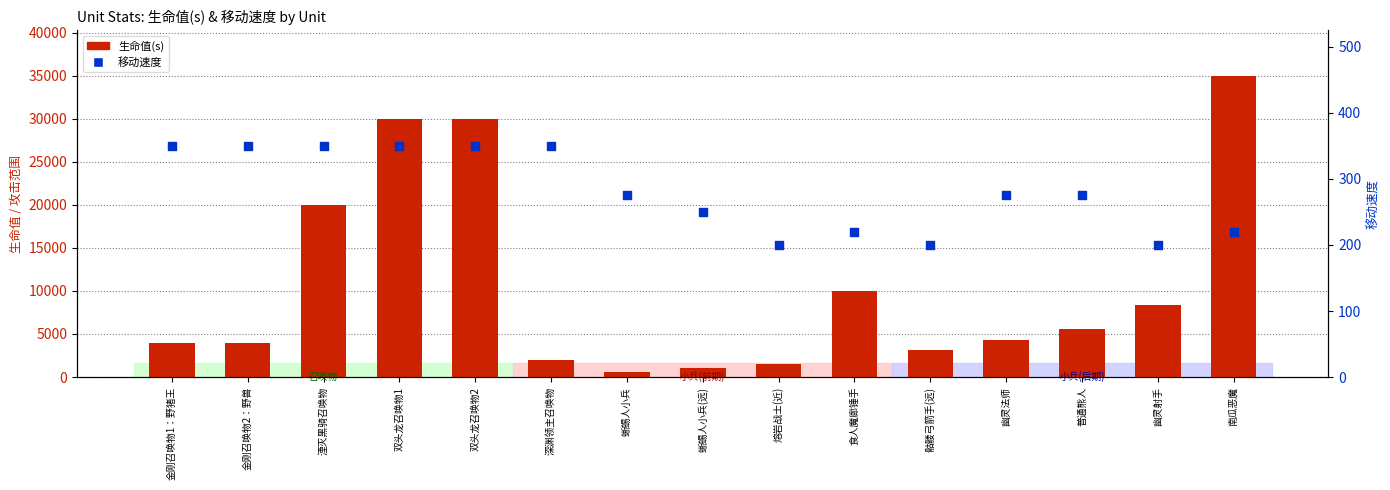

At which category is the sum across all series the highest?

南瓜恶魔